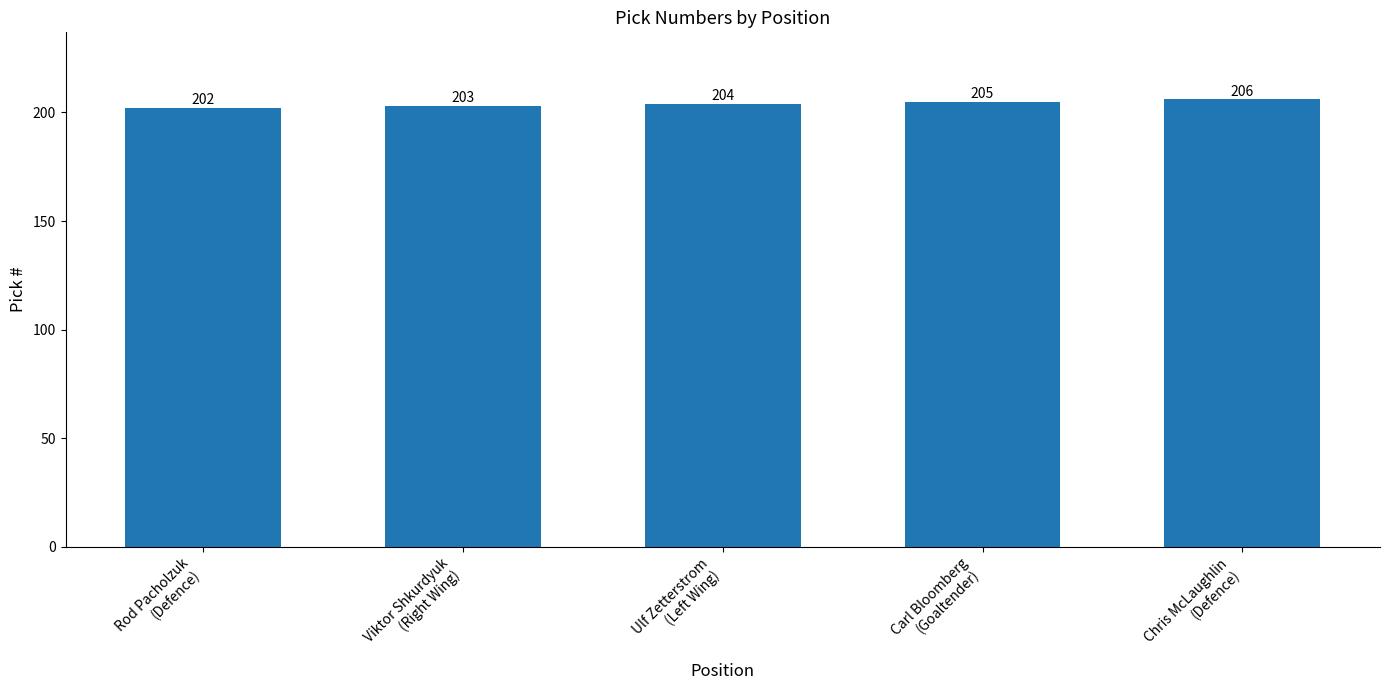

True or false: the data shows 140 at Viktor Shkurdyuk
(Right Wing).

False